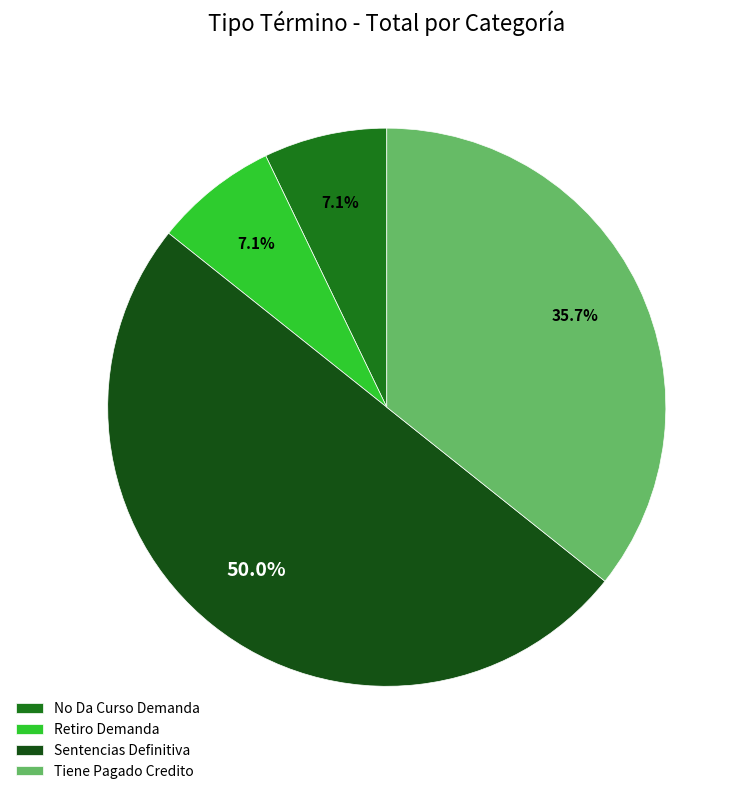

Which has a higher value, Retiro Demanda or Tiene Pagado Credito?

Tiene Pagado Credito